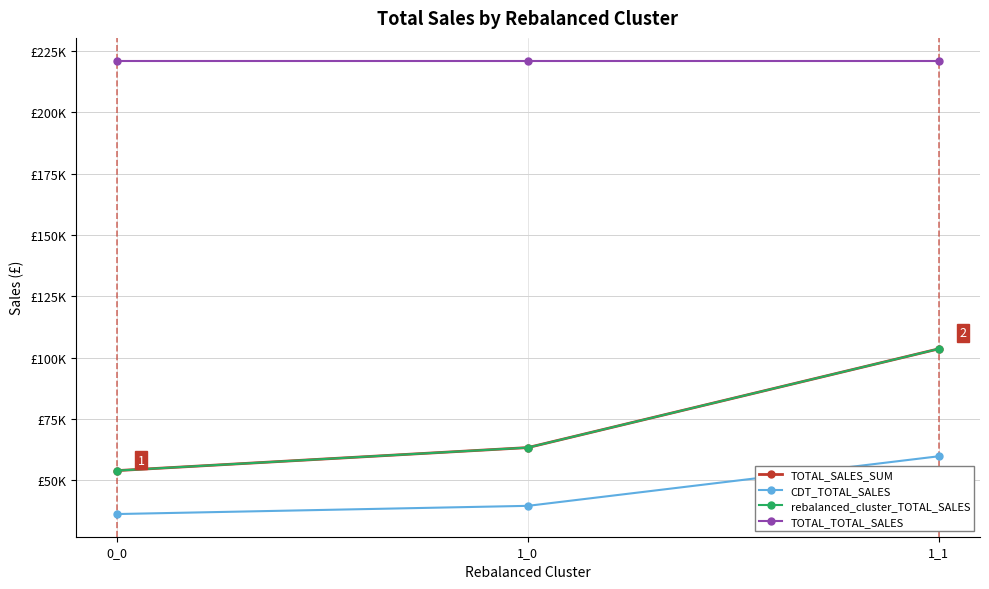

Which category has the highest value in the TOTAL_SALES_SUM series?

1_1